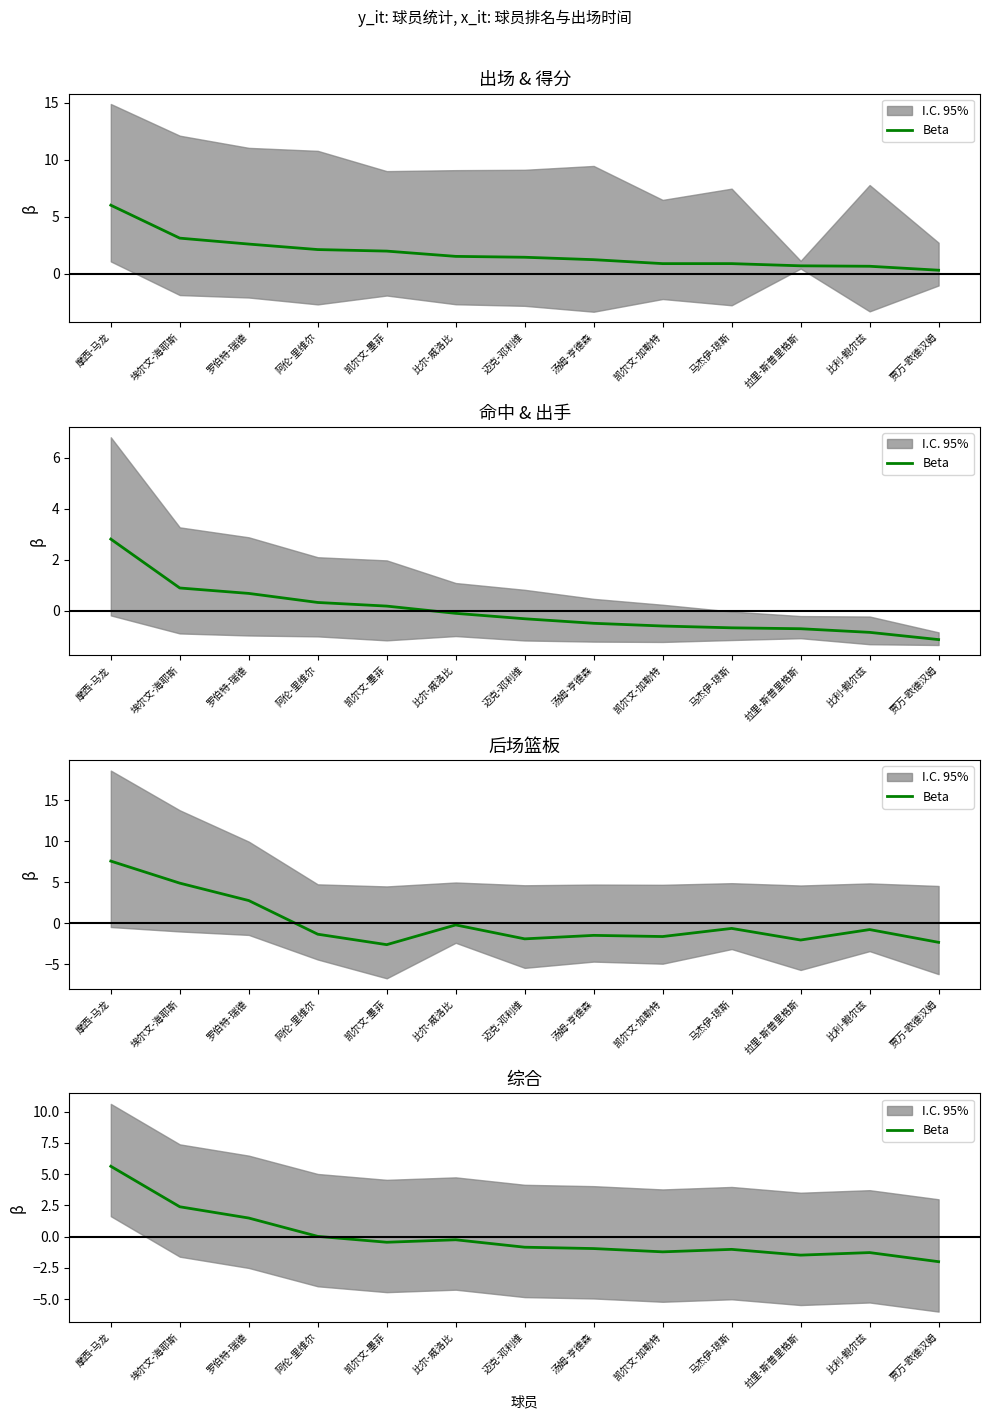

At which category does the chart reach its peak across all series?

摩西-马龙